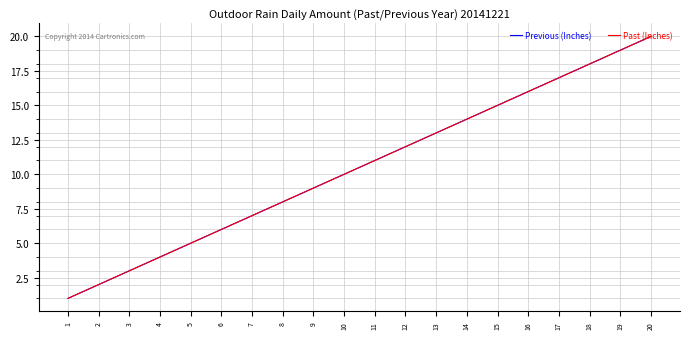

Does the chart have visible grid lines?

Yes